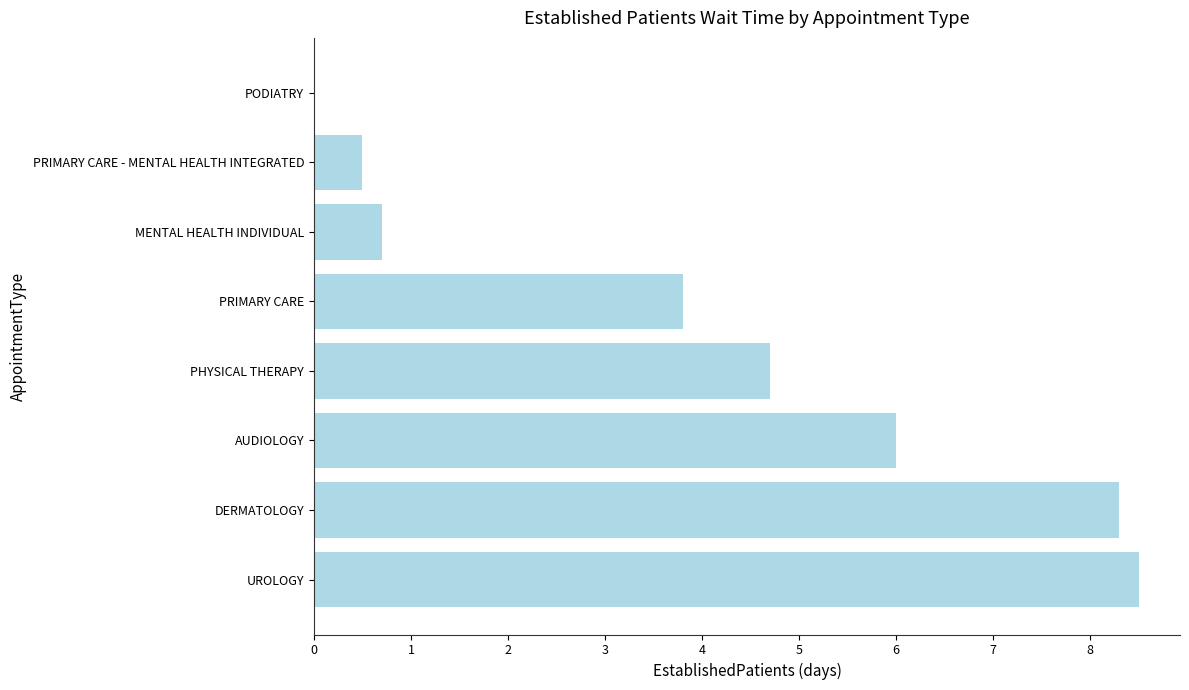

Between DERMATOLOGY and PRIMARY CARE - MENTAL HEALTH INTEGRATED, which is larger?

DERMATOLOGY